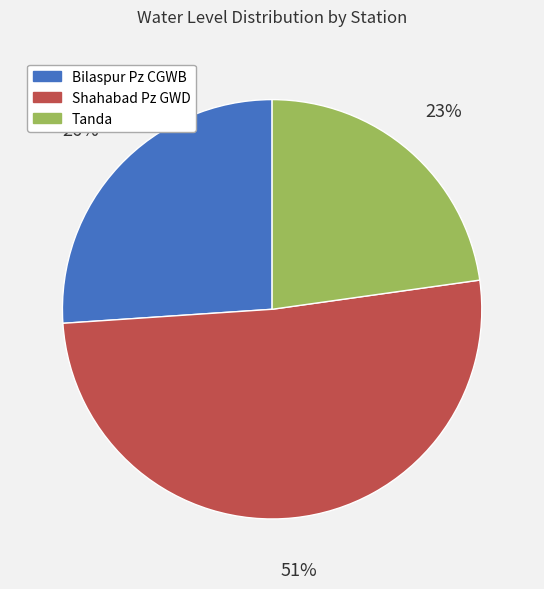

True or false: Shahabad Pz GWD accounts for 41% of the total.

False